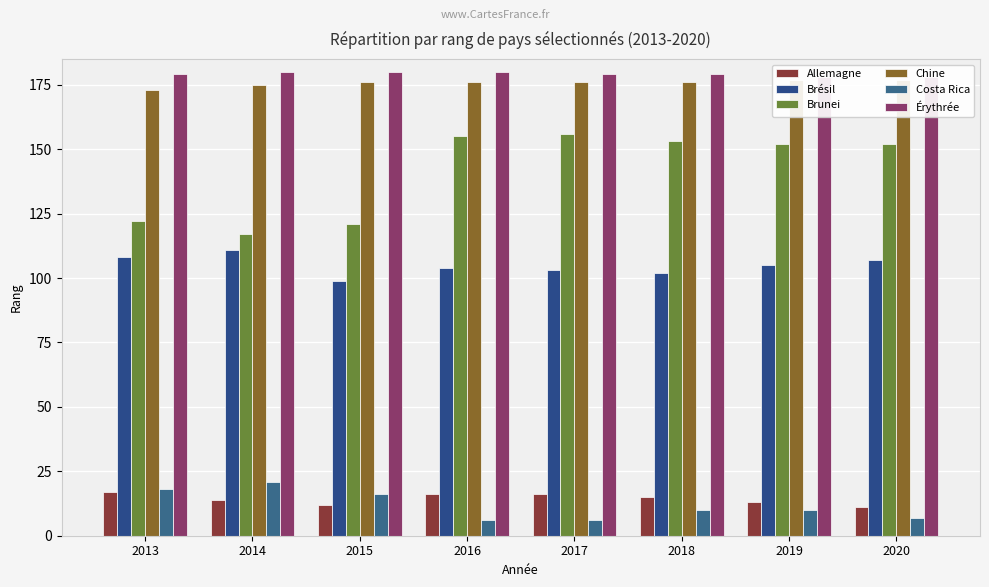

Reading left to right, list all the values displayed in this chart.

Allemagne: 17	14	12	16	16	15	13	11
Brésil: 108	111	99	104	103	102	105	107
Brunei: 122	117	121	155	156	153	152	152
Chine: 173	175	176	176	176	176	177	177
Costa Rica: 18	21	16	6	6	10	10	7
Érythrée: 179	180	180	180	179	179	178	178